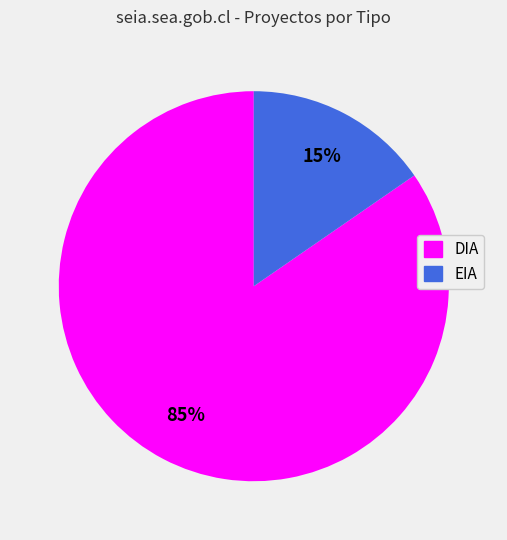

Do DIA and EIA together represent more than half of the pie?

Yes